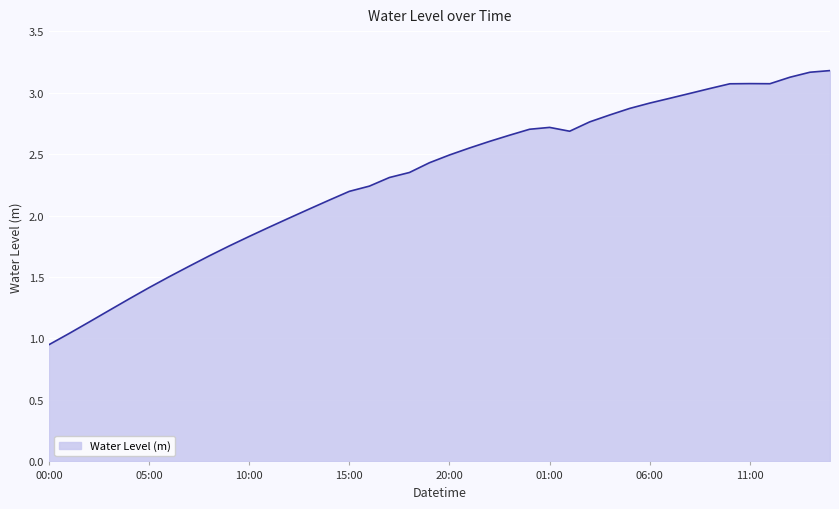

What is the maximum value shown in the chart?

3.2